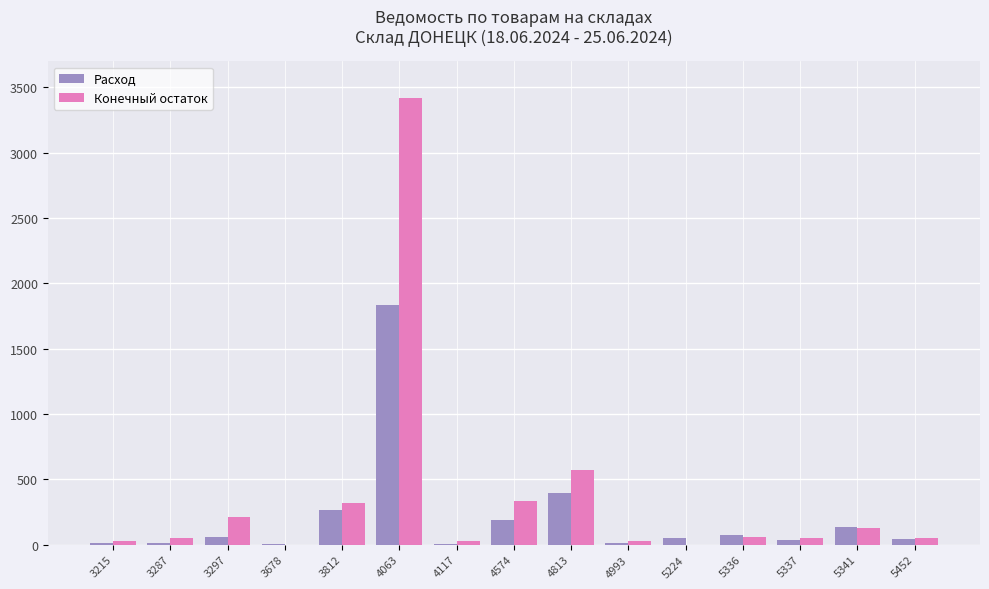

Where is Расход nearest to the value 917?

4813